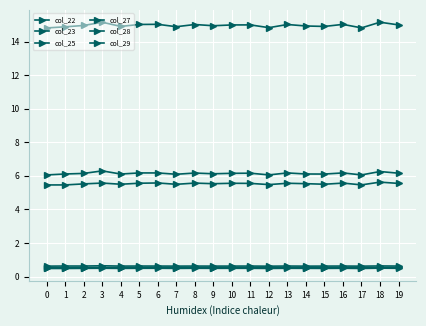

Is this an area chart (filled region under the line)?

No